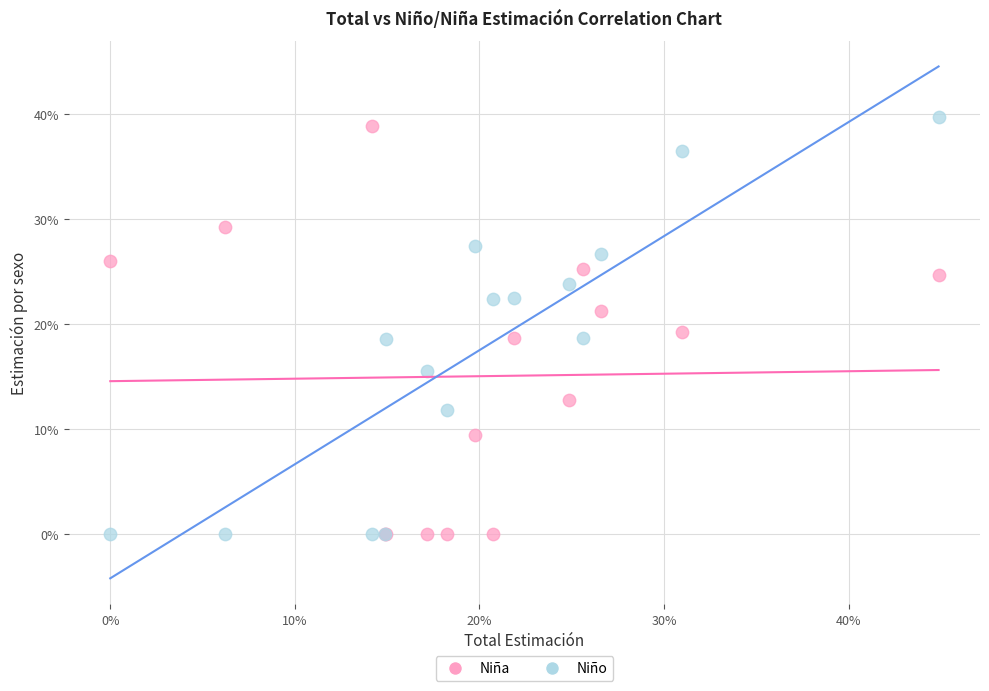

What are all the series names shown in the legend?

Niña, Niño